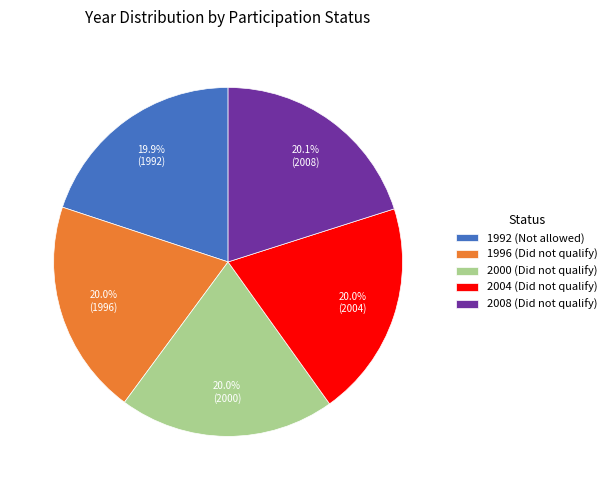

What is the ratio of the value at 2000 (Did not qualify) to the value at 1996 (Did not qualify)?

1.0